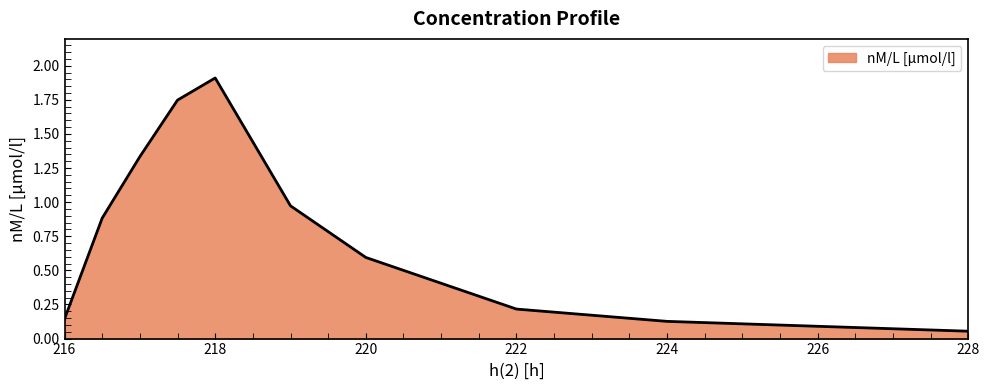

Does the chart display data point markers on the line(s)?

No